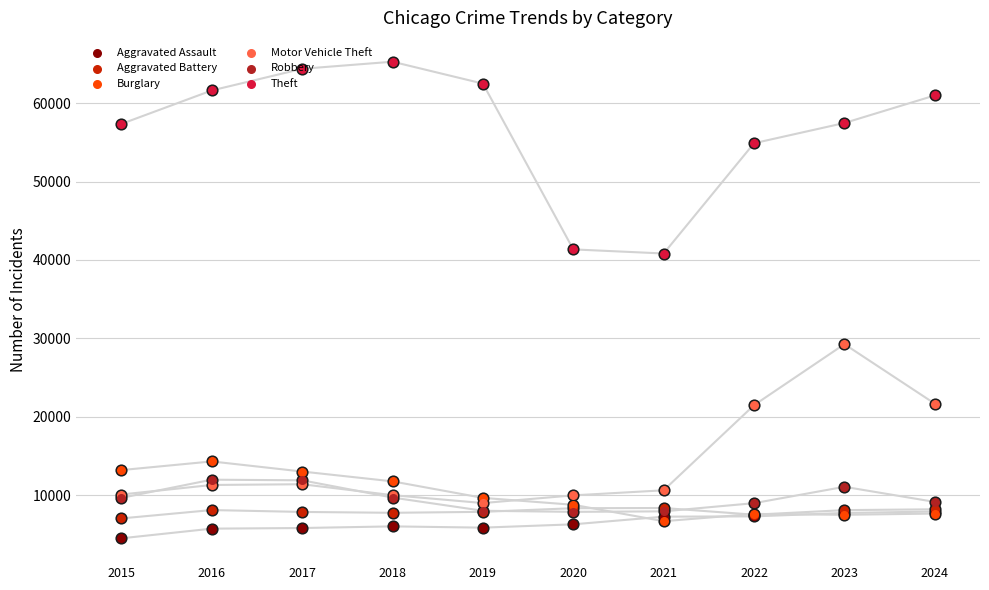

Is the value of Burglary at 2023 greater than the value of Aggravated Battery at 2019?

No